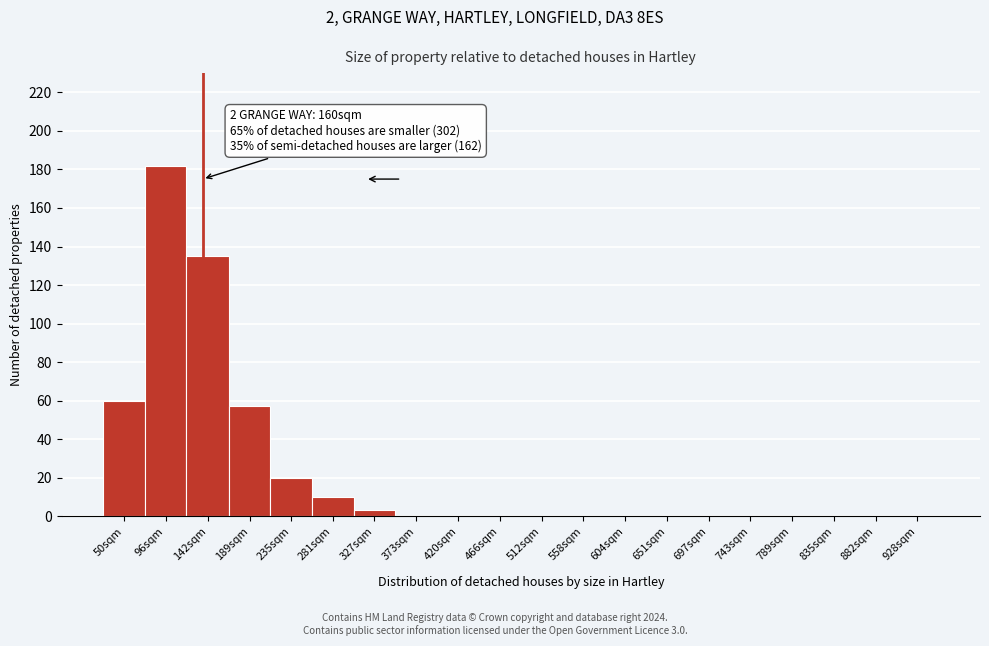

Reading left to right, transcribe all the data shown in this chart.

50sqm=60	96sqm=182	142sqm=135	189sqm=57	235sqm=20	281sqm=10	327sqm=3	373sqm=0	420sqm=0	466sqm=0	512sqm=0	558sqm=0	604sqm=0	651sqm=0	697sqm=0	743sqm=0	789sqm=0	835sqm=0	882sqm=0	928sqm=0